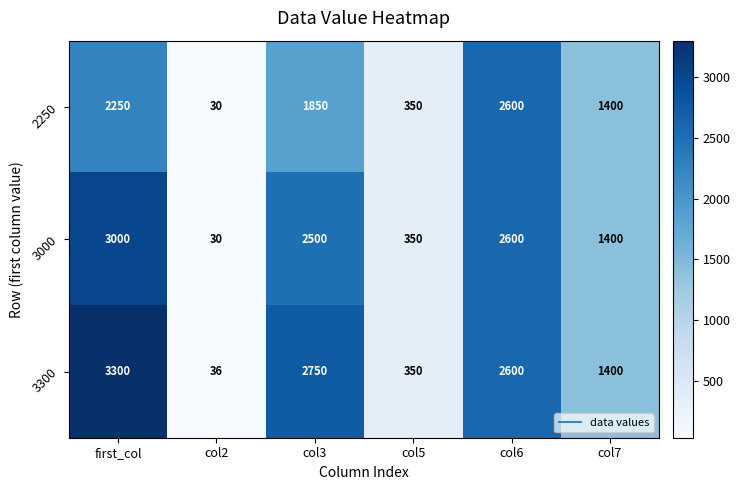

Is it true that 2250 equals 30 at col2?

True